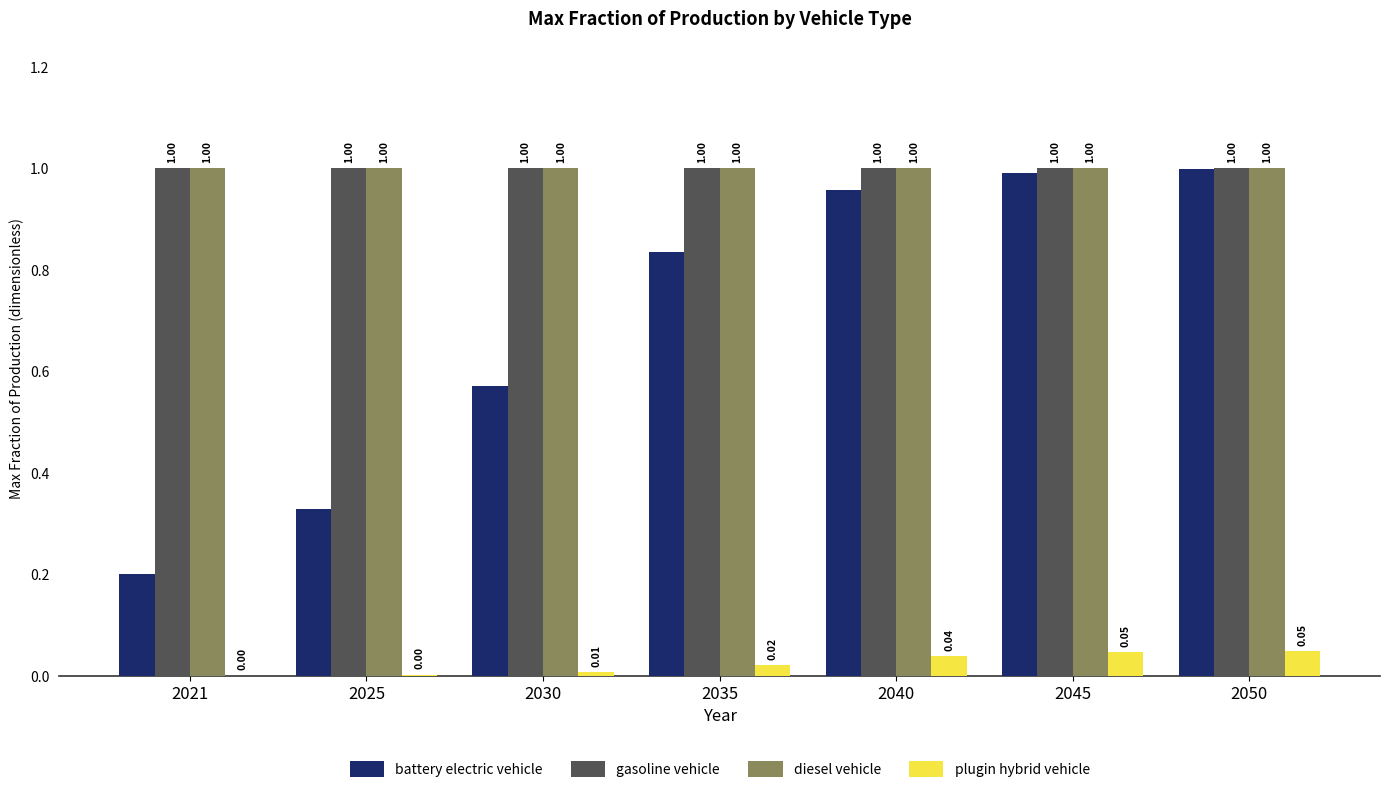

What is the greatest value displayed?

1.0